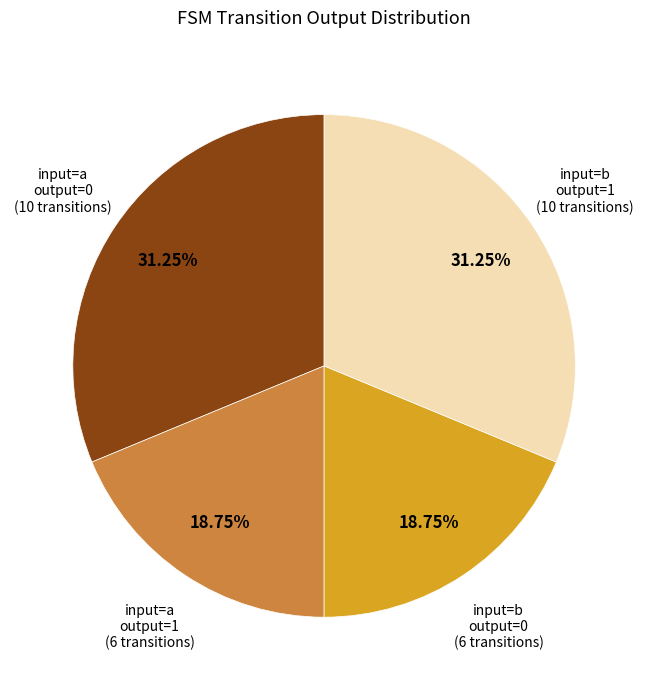

Does any single category account for the majority?

No